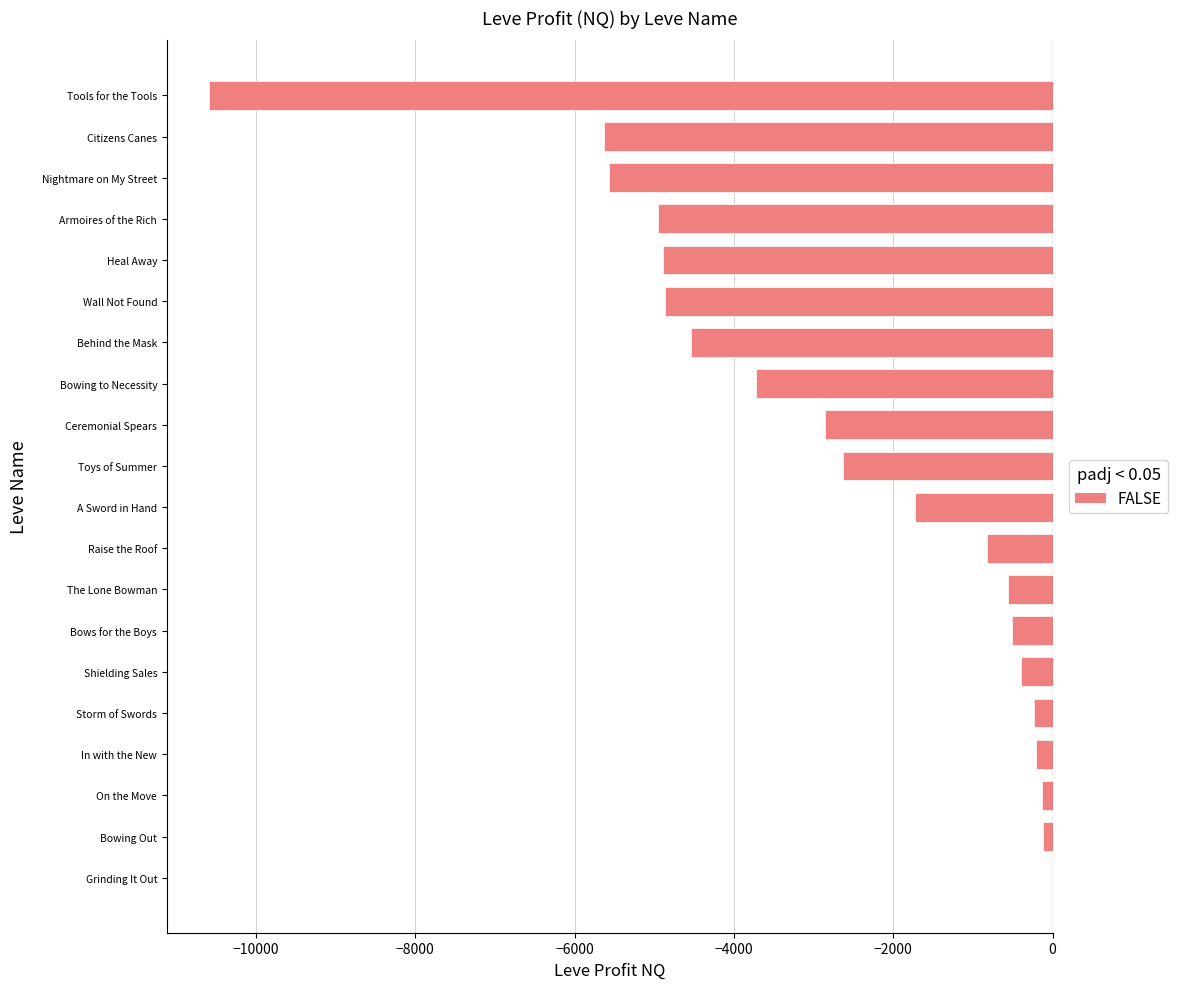

Is it true that the value at Tools for the Tools is -6440.1?

False